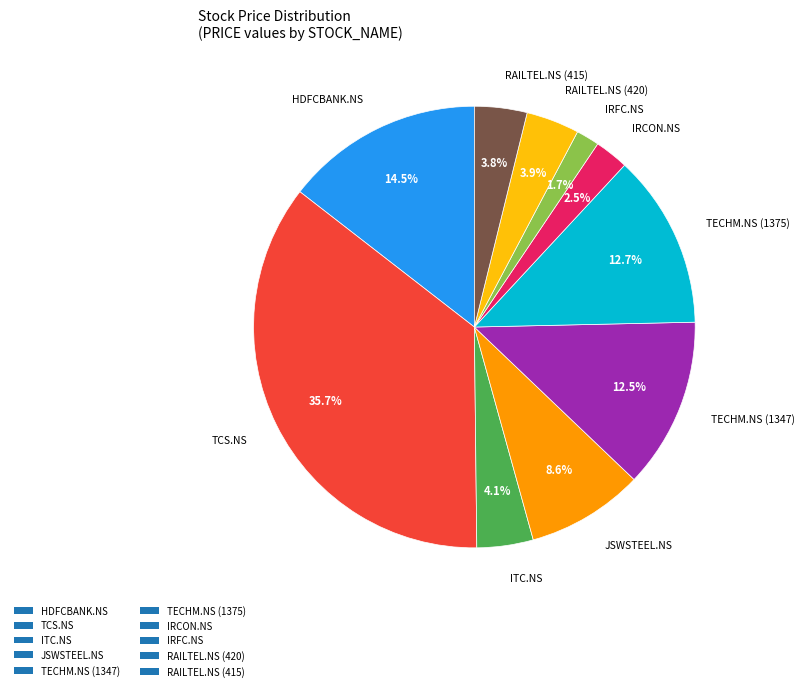

How many segments does this pie chart have?

10